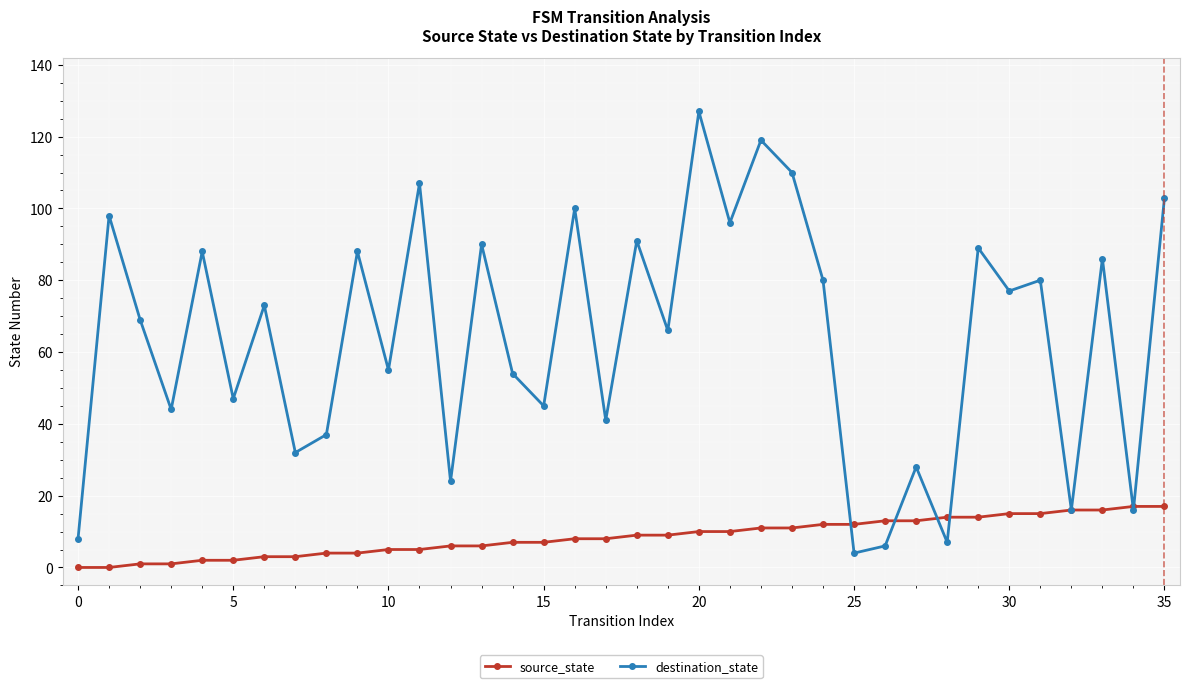

What is the sum of all source_state values?

306